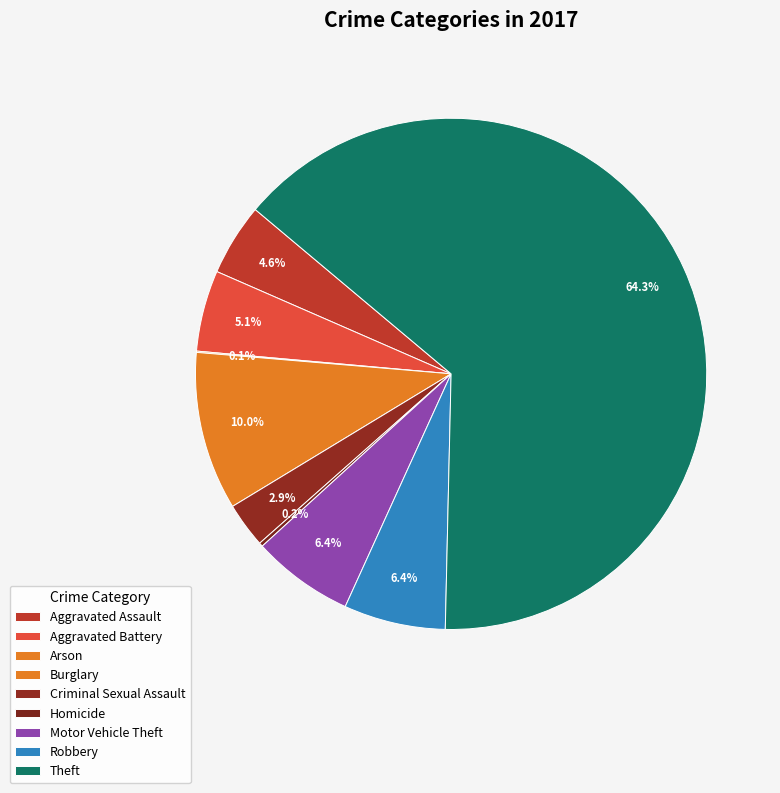

The Motor Vehicle Theft slice represents 1% of the pie. True or false?

False